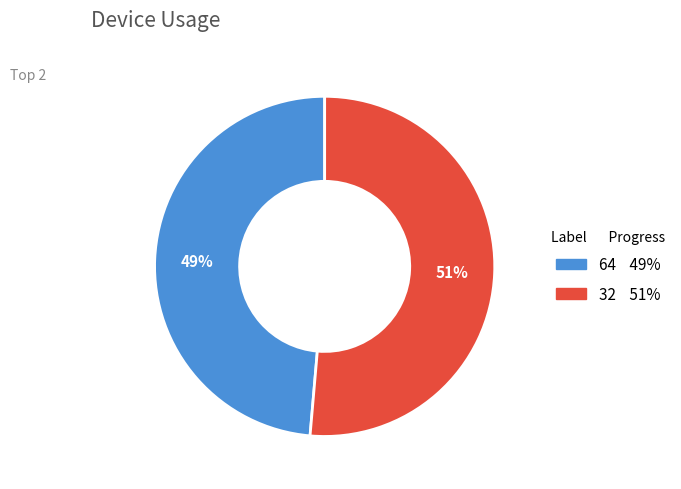

Combined, do 64 and 32 account for over 50%?

Yes